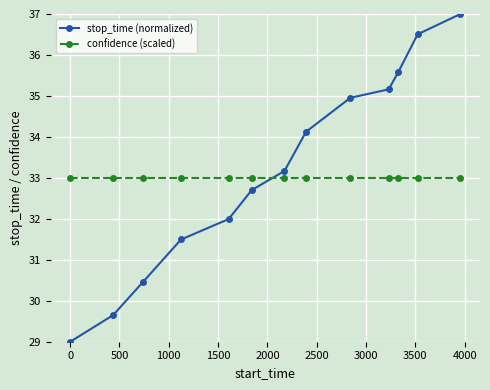

What is the maximum value for confidence (scaled)?

33.0